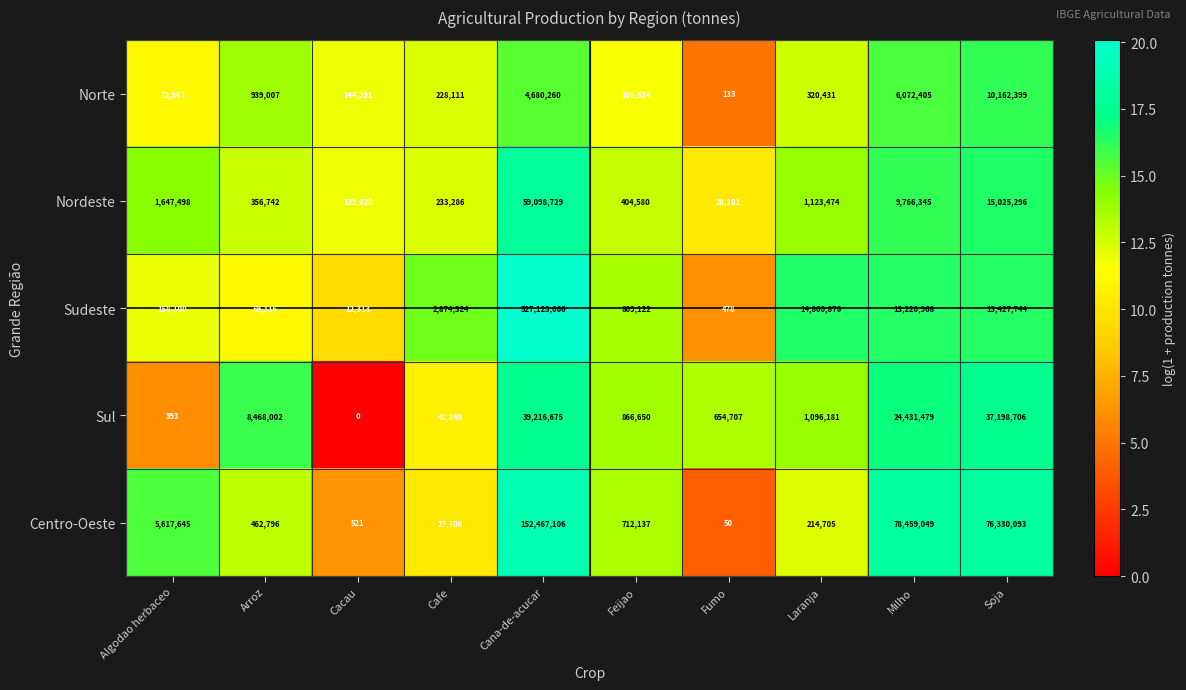

Is it true that Sul equals 24431479 at Milho?

True